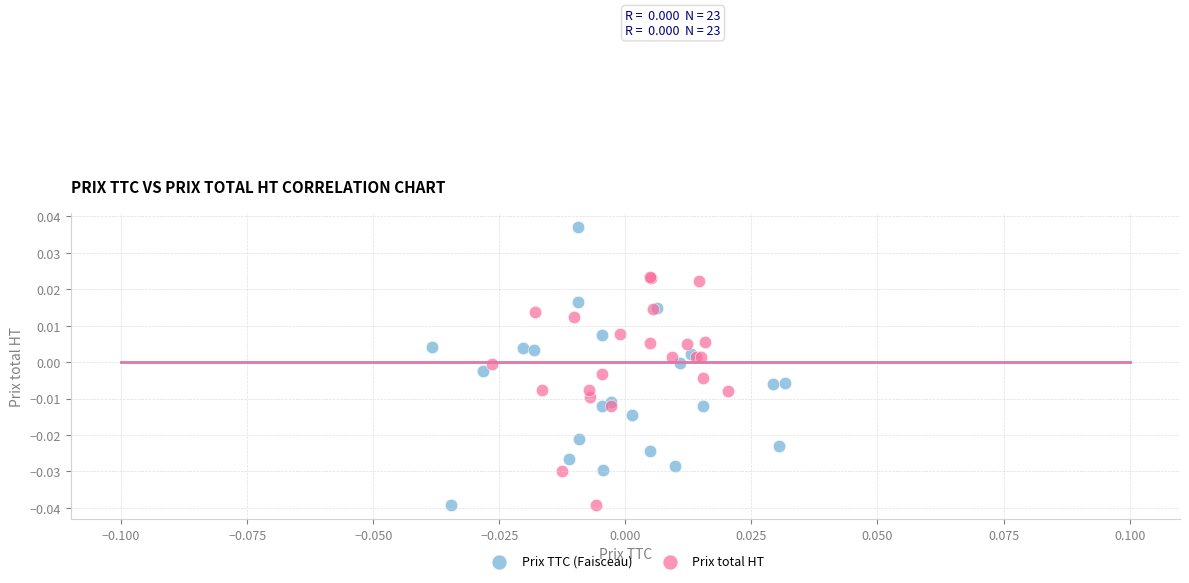

Which series contains the highest Y value?

Prix TTC (Faisceau)